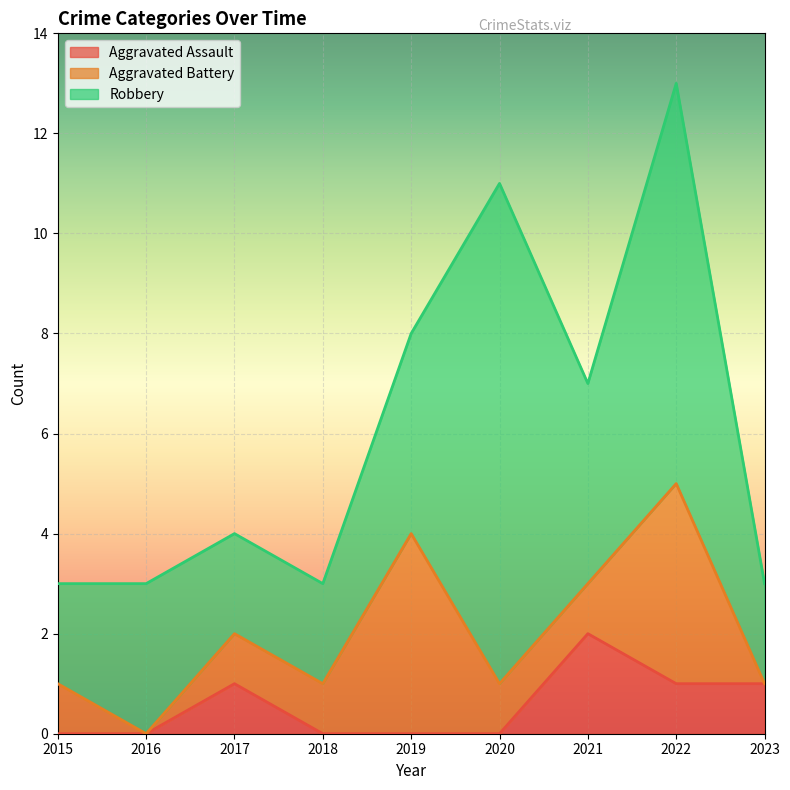

The value of Aggravated Battery at 2021 is 0. True or false?

False